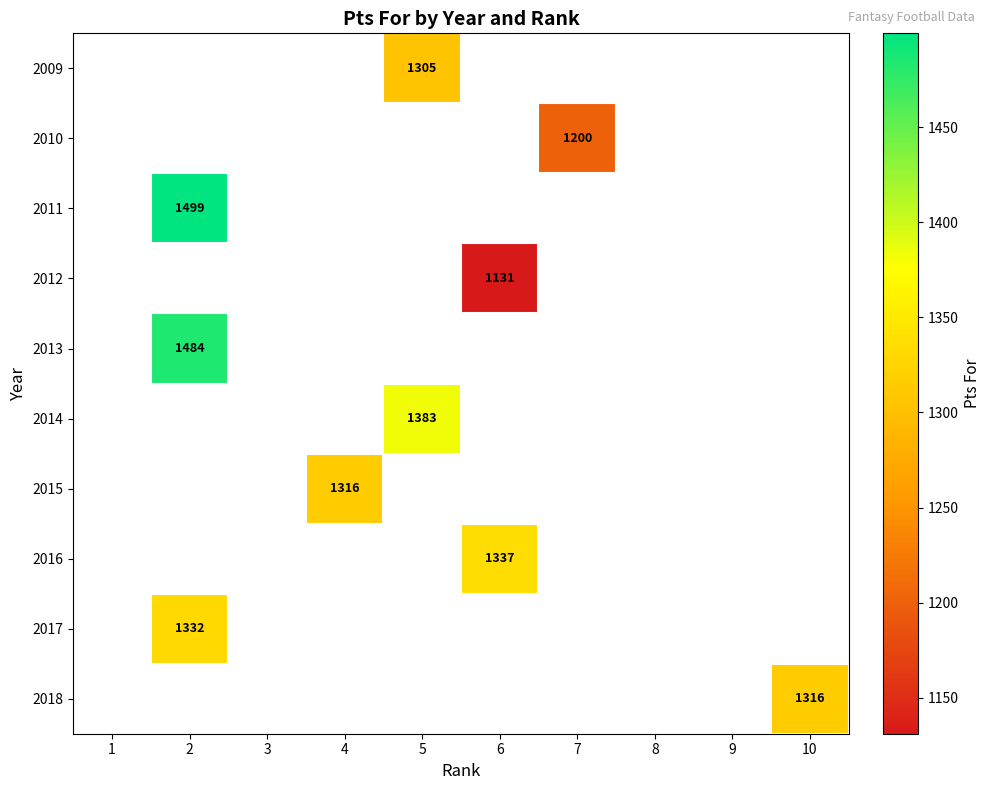

Is the value of 2018 at 3 greater than the value of 2011 at 4?

No